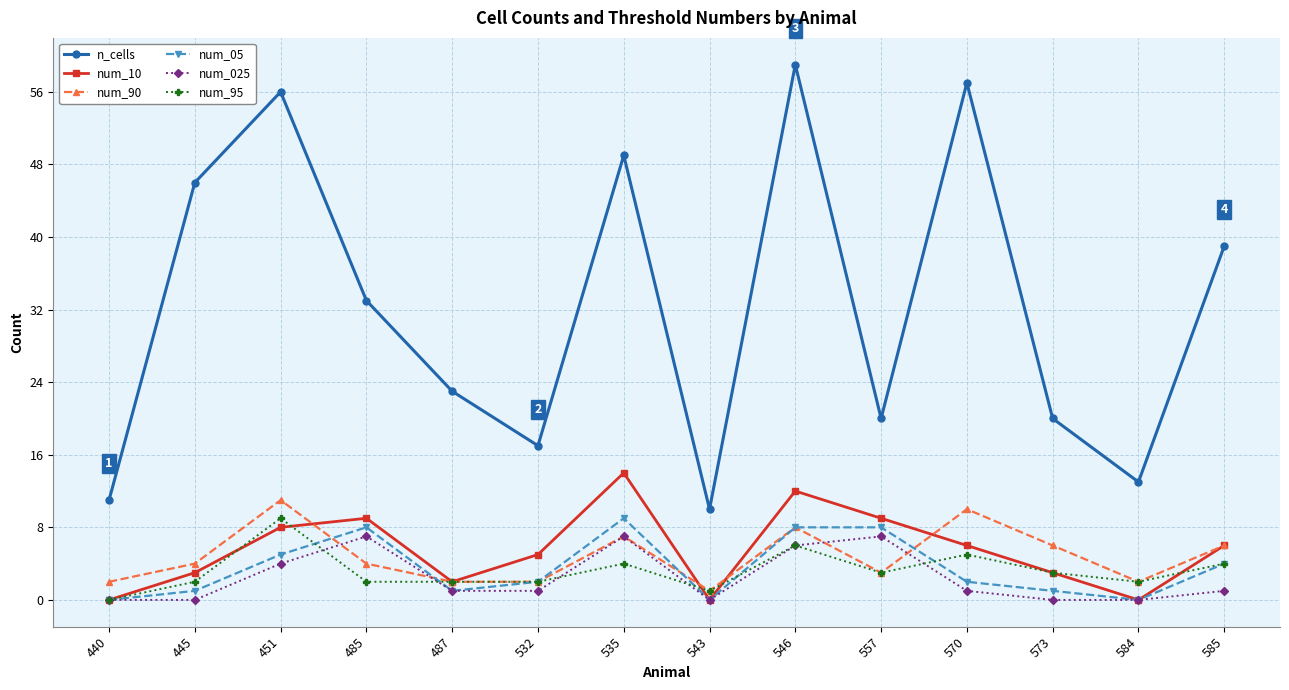

Count the num_95 values in the range 2 to 4.

9